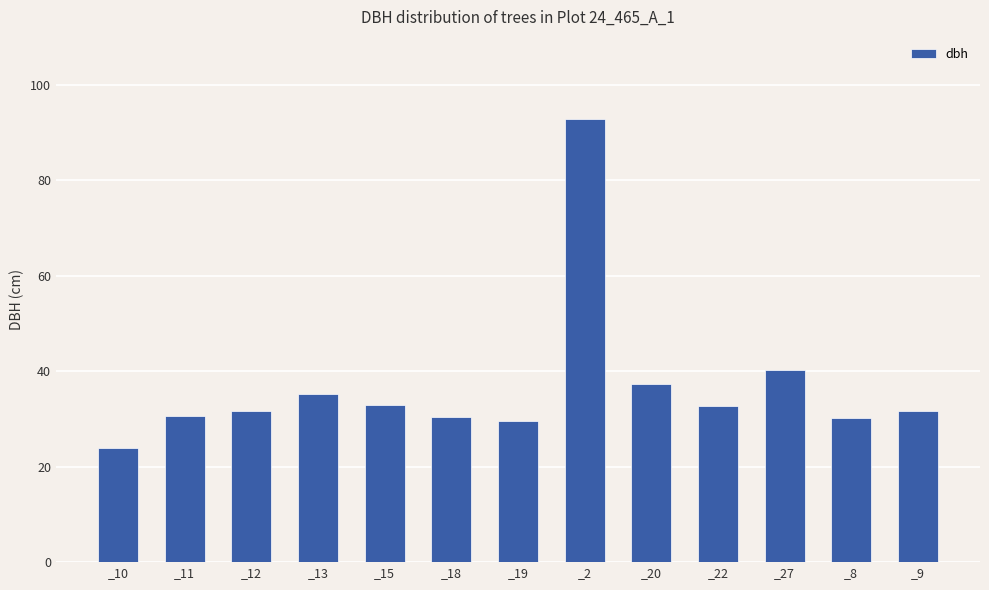

What is the sum of the values at _2 and _8?

123.2